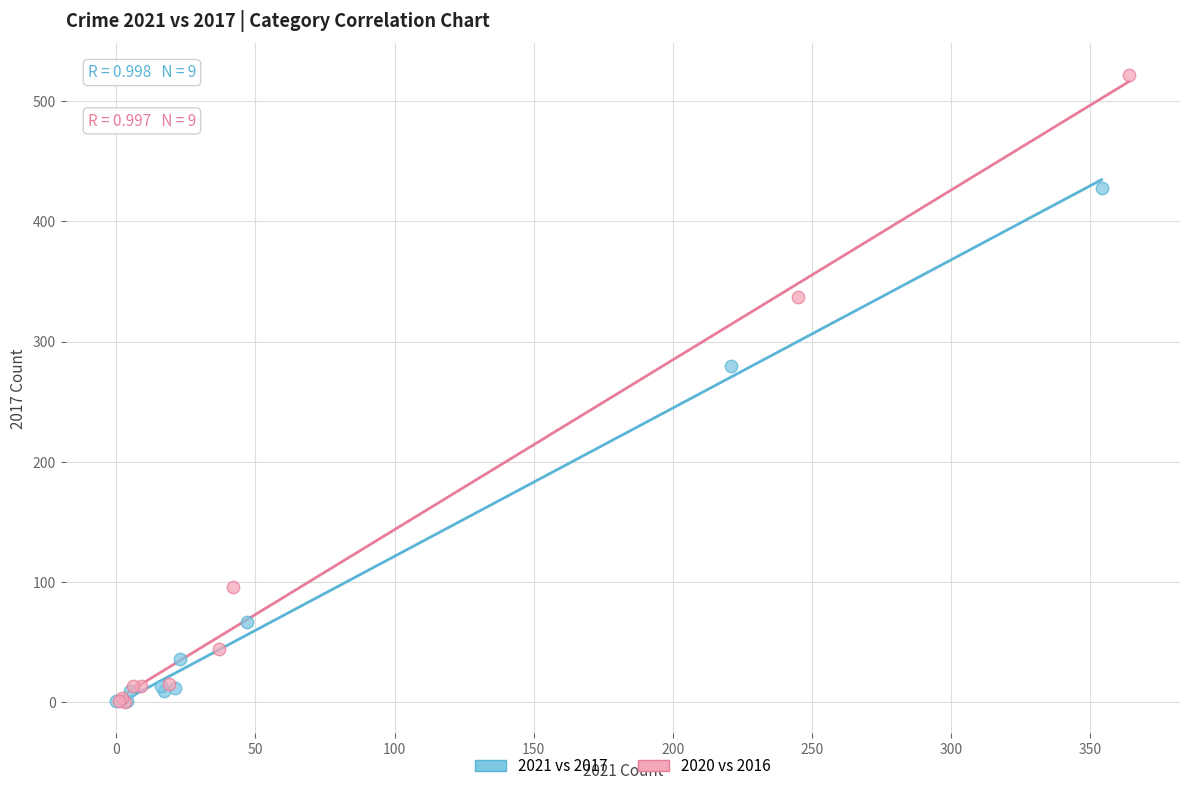

Which series has the largest Y range (max minus min)?

2020 vs 2016